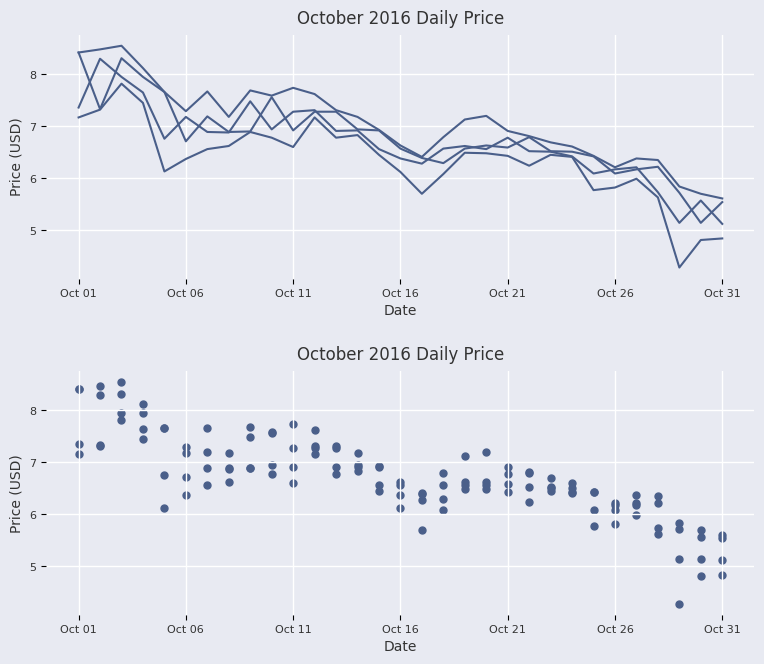

Which series has the largest total across all categories?

High